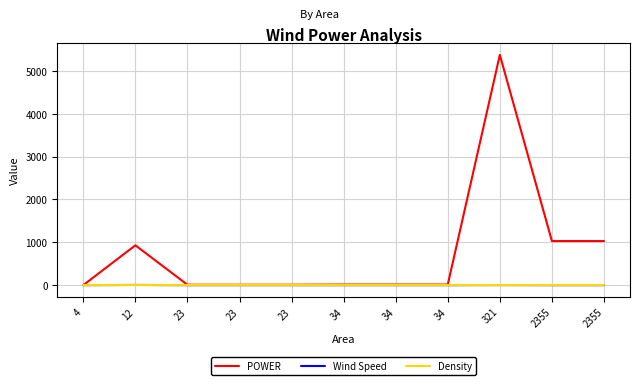

At which category does POWER reach its first local peak?

12